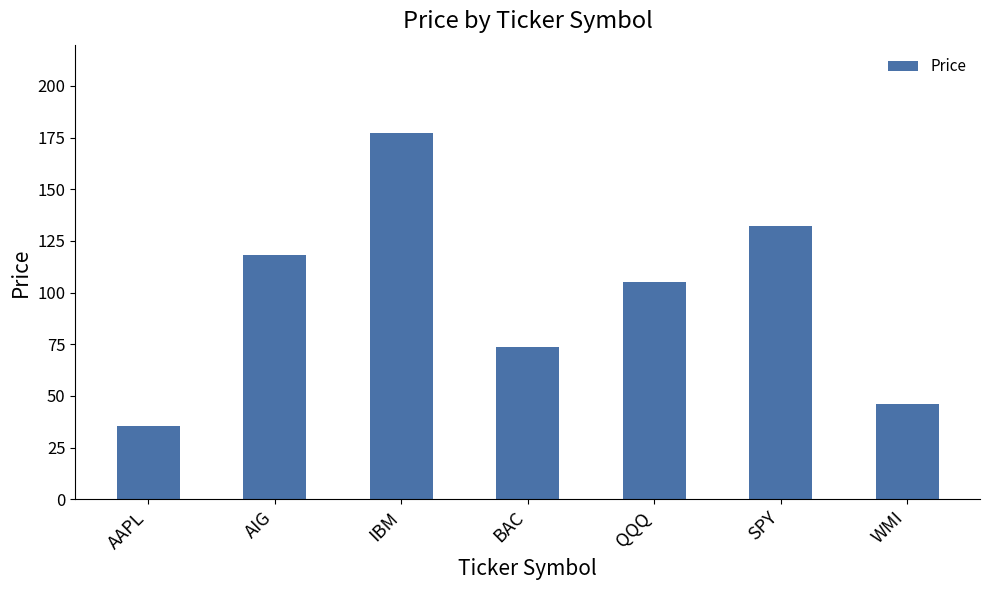

The value at AIG is 118.1. True or false?

True